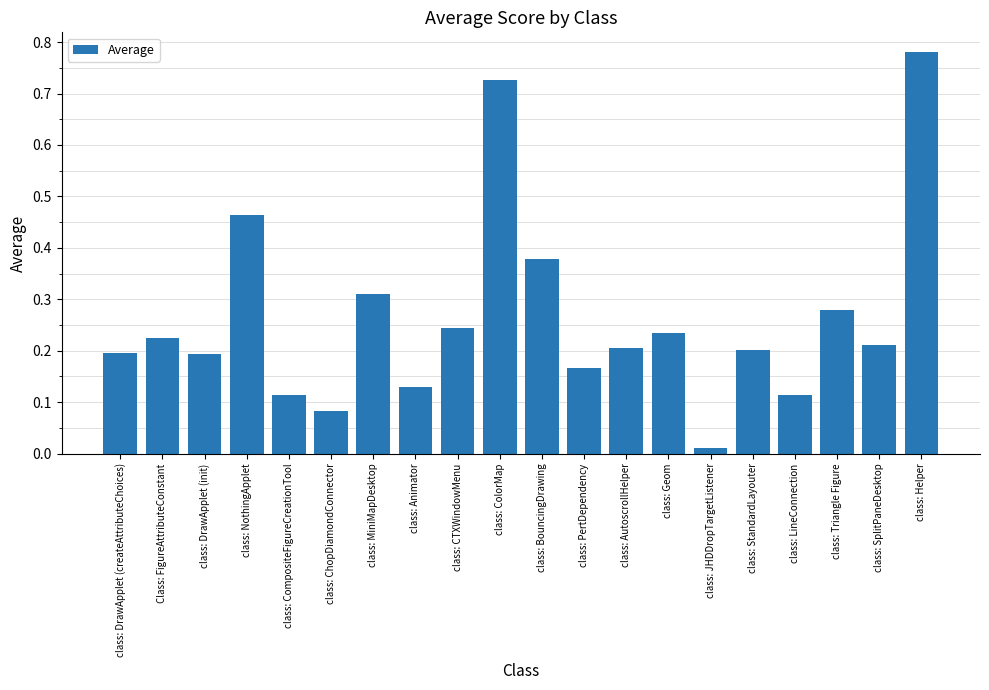

At which label is the value closest to 0?

class: JHDDropTargetListener